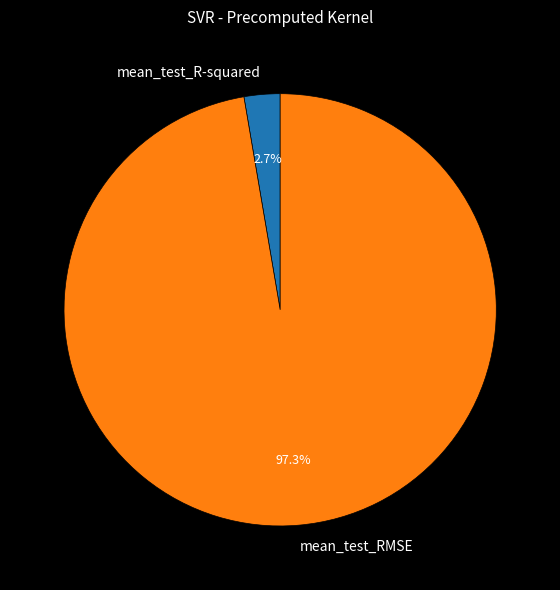

What percentage is NOT represented by mean_test_R-squared?

97.3%